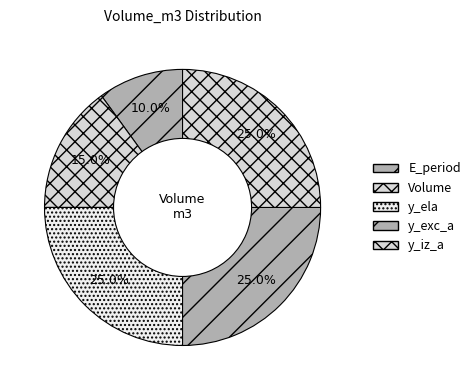

Count the number of slices in the pie.

5